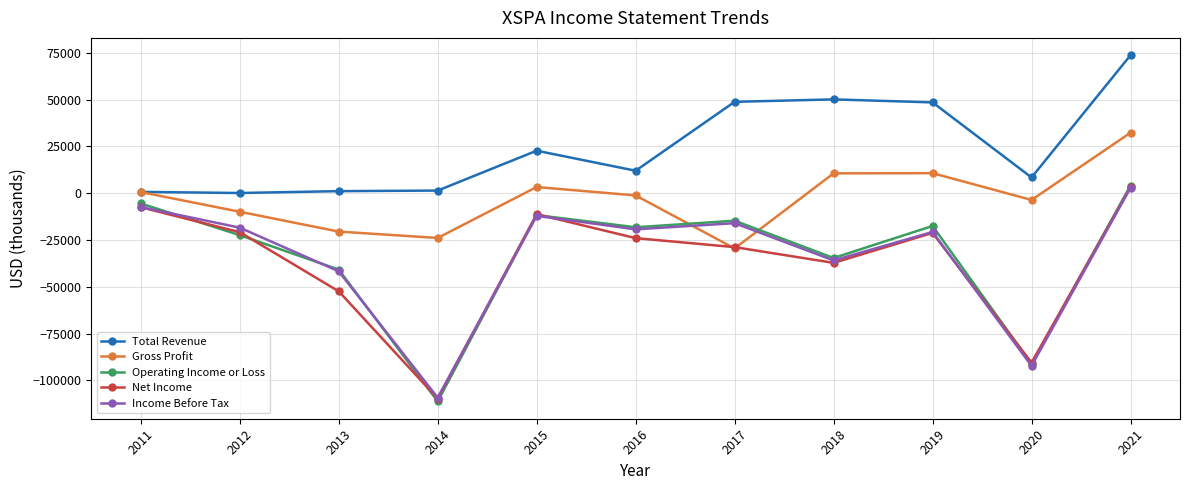

Which series has the largest total across all categories?

Total Revenue